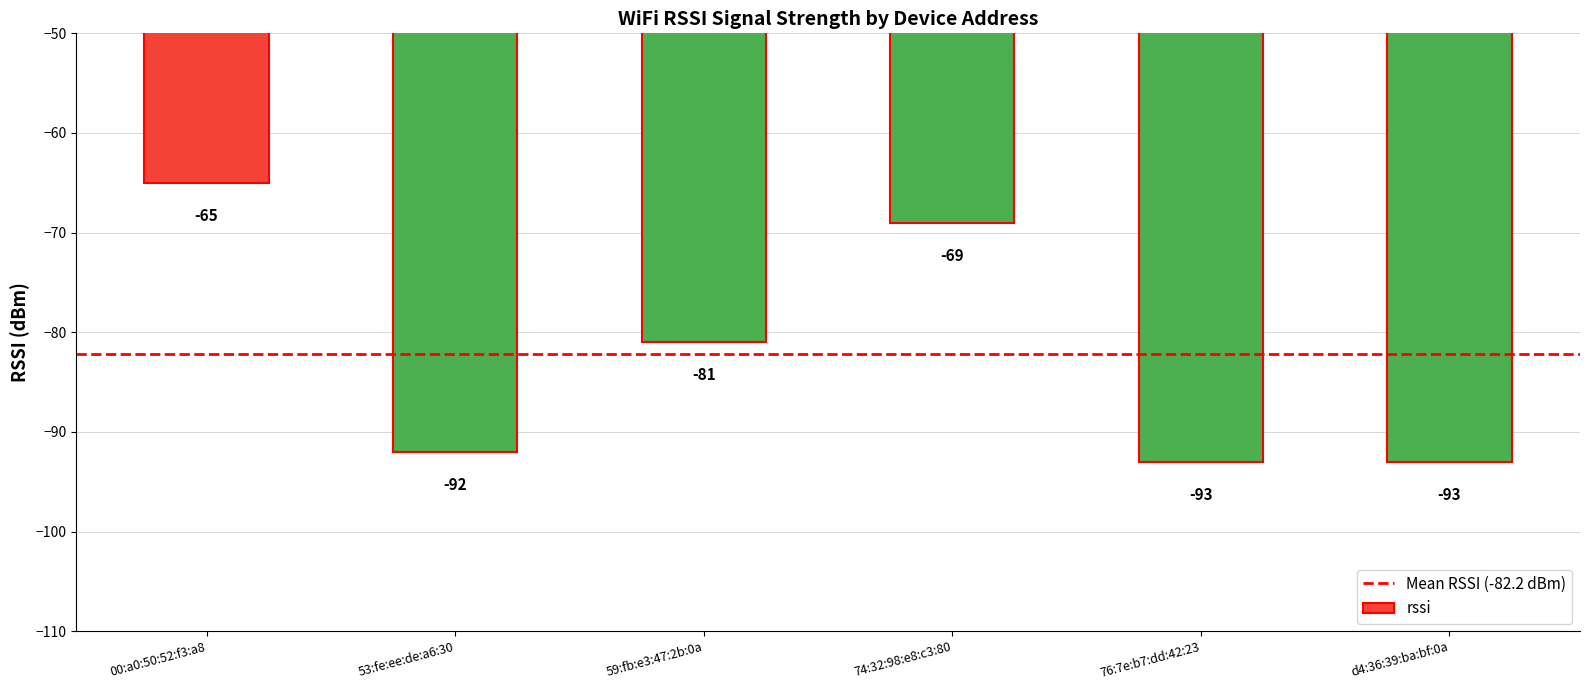

What is the maximum value shown in the chart?

-65